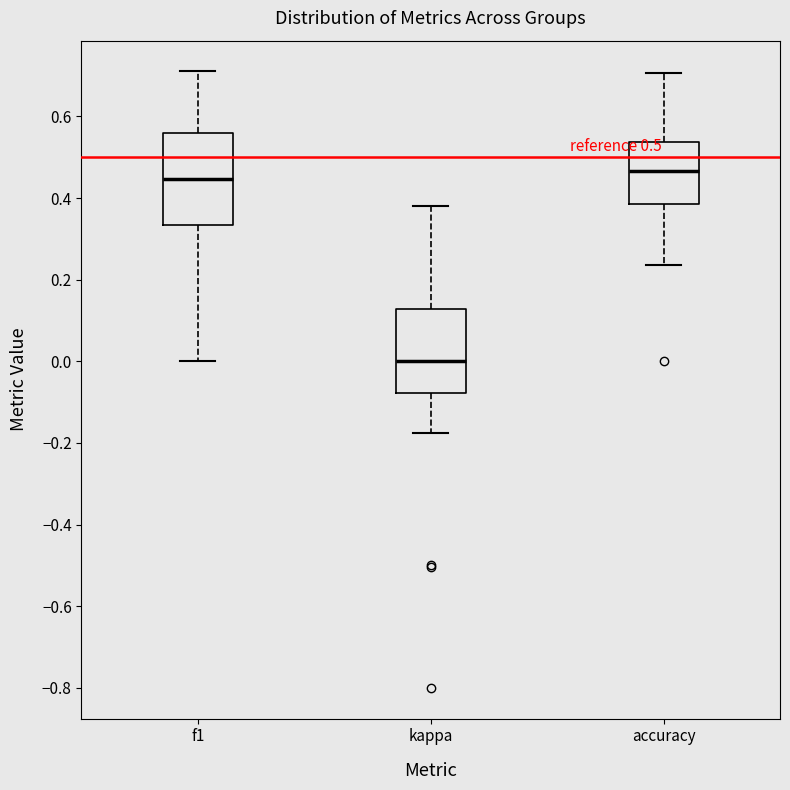

Which box has the highest median line?

accuracy